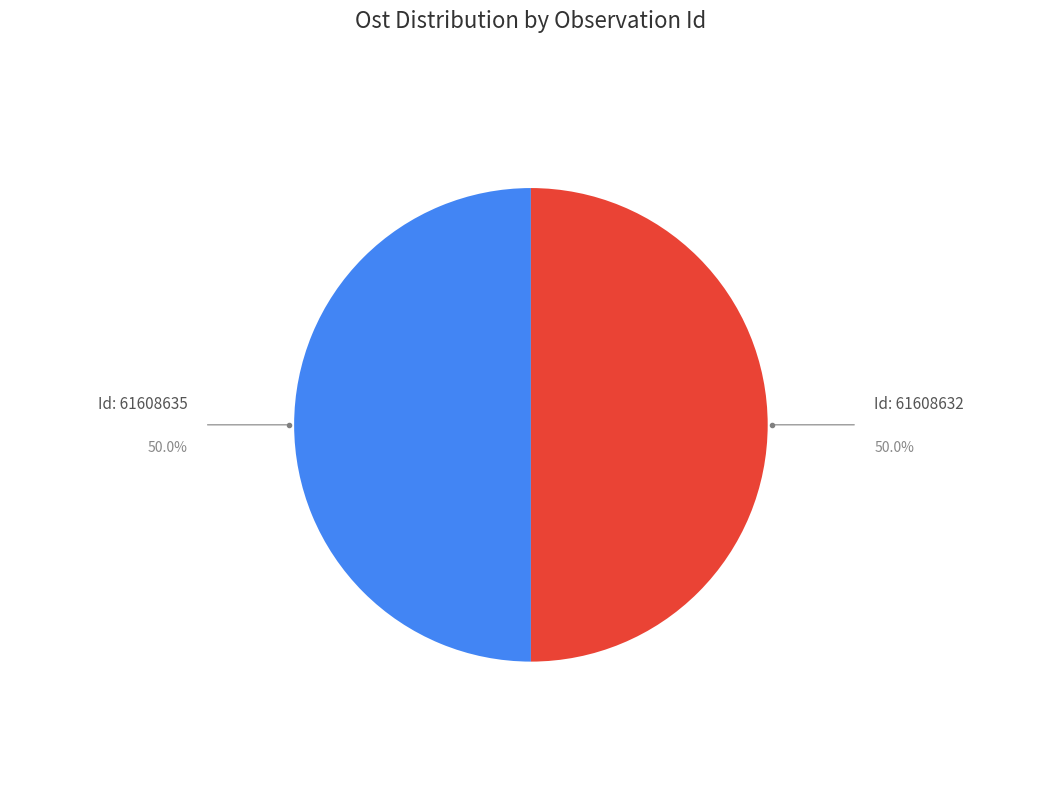

How many segments does this pie chart have?

2